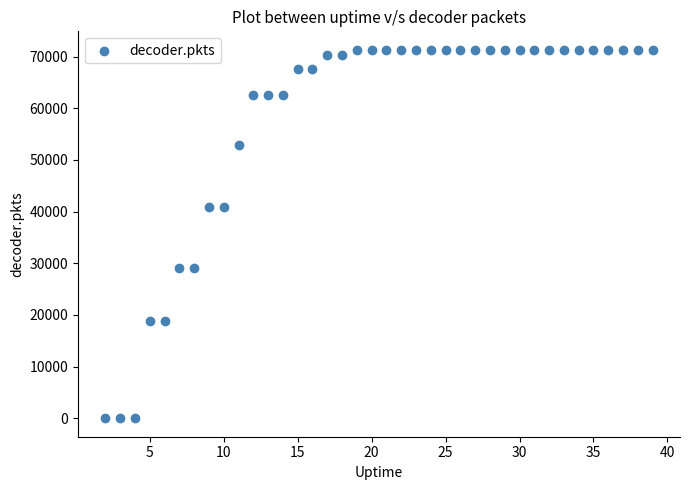

What is the range of Y values (max minus min)?

71331